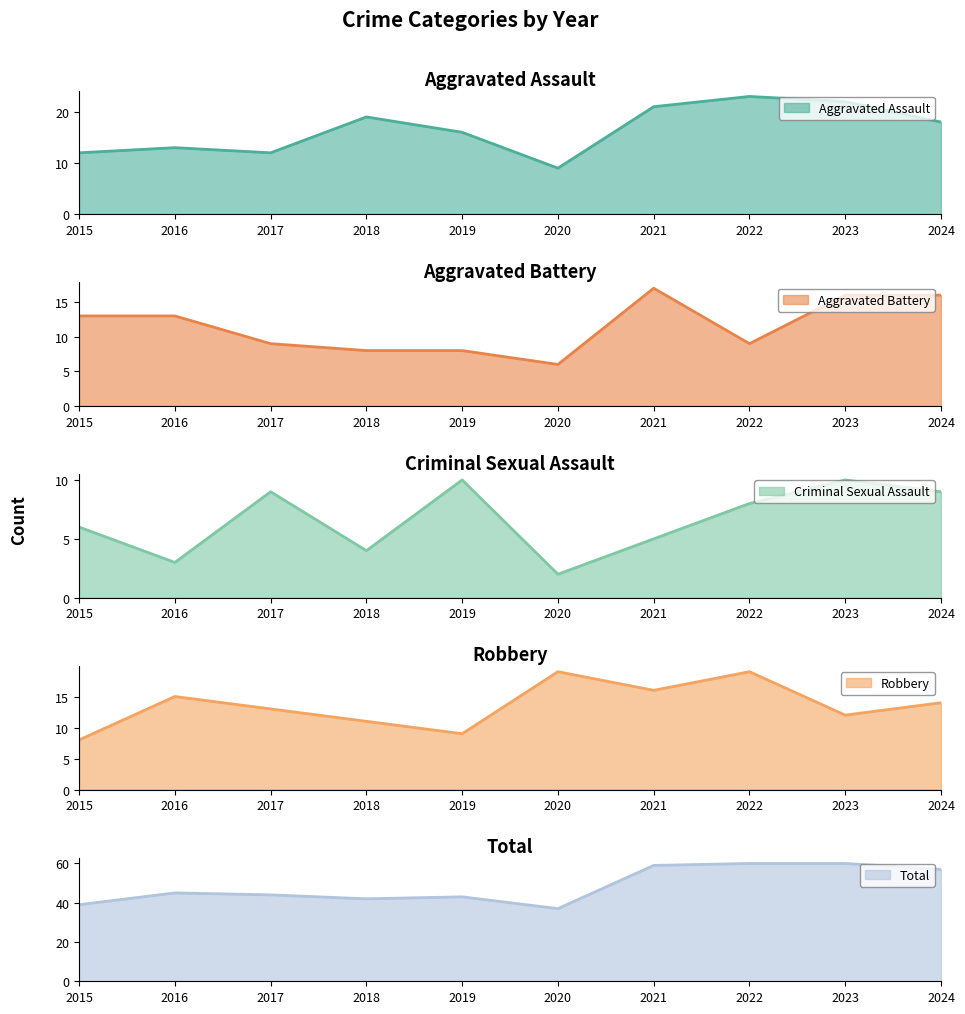

How many series are shown in this chart?

5